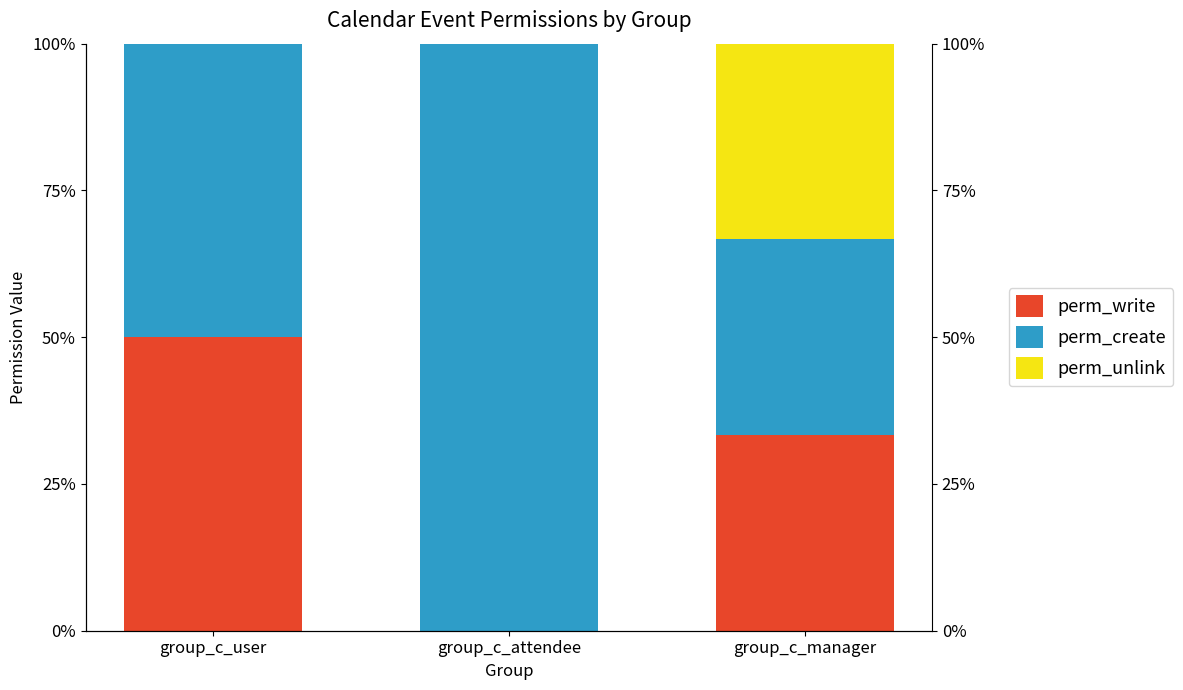

Which series has the largest range (max minus min)?

perm_create